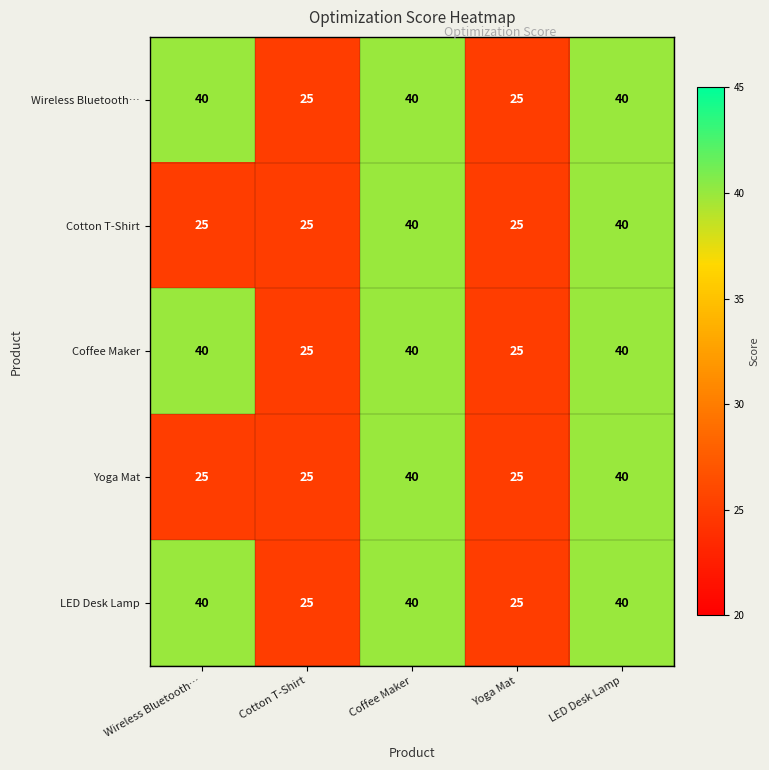

Is it true that Cotton T-Shirt equals 40 at Coffee Maker?

True